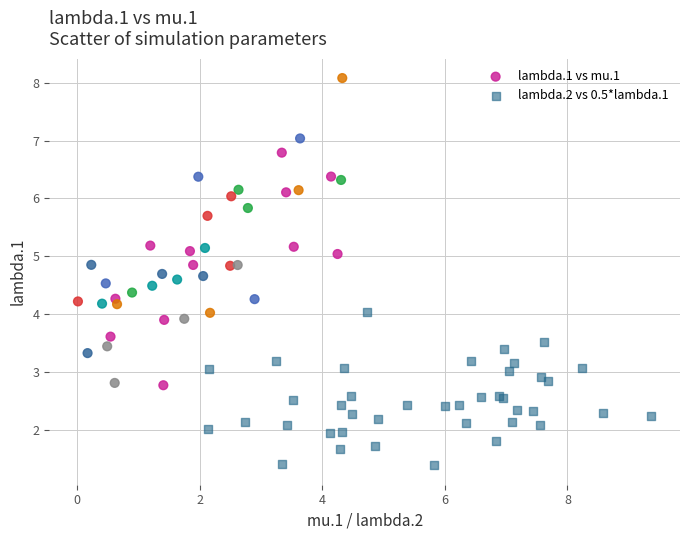

Which series reaches the minimum Y coordinate?

lambda.2 vs 0.5*lambda.1